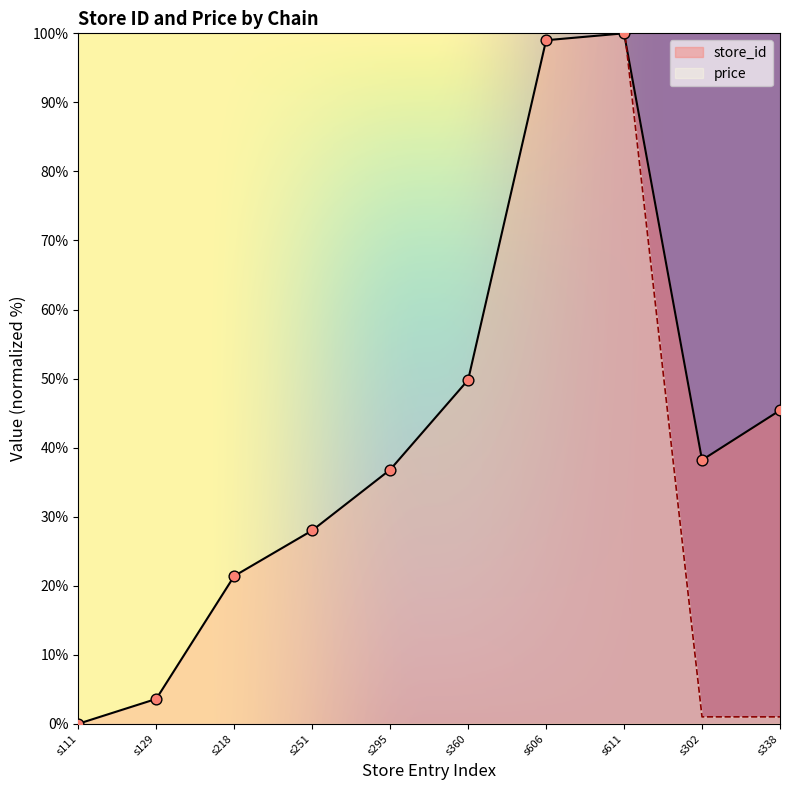

Which series contains the lowest Y value?

store_id